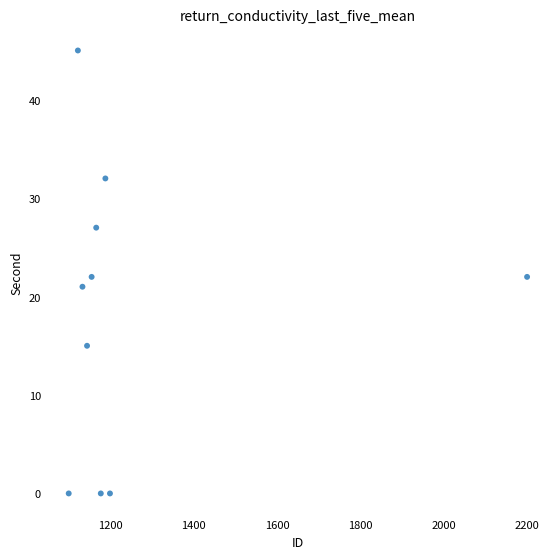

What is the average X value?

1258